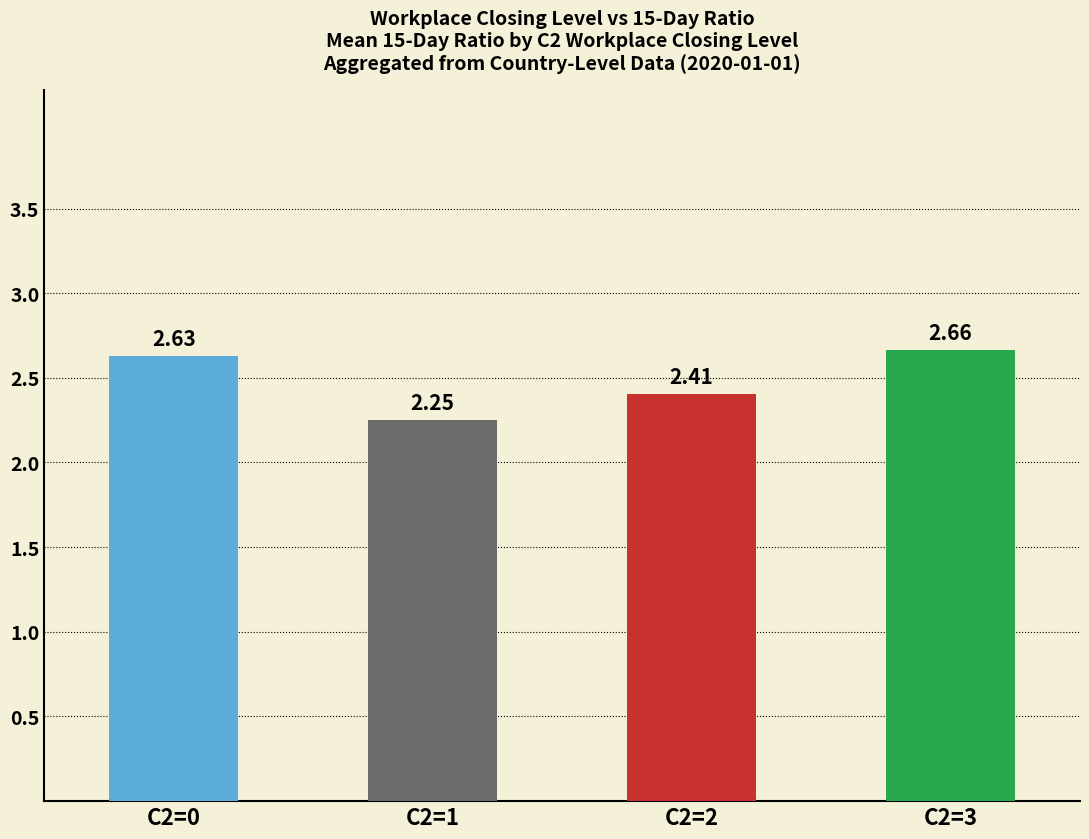

Count the number of data series in this chart.

1